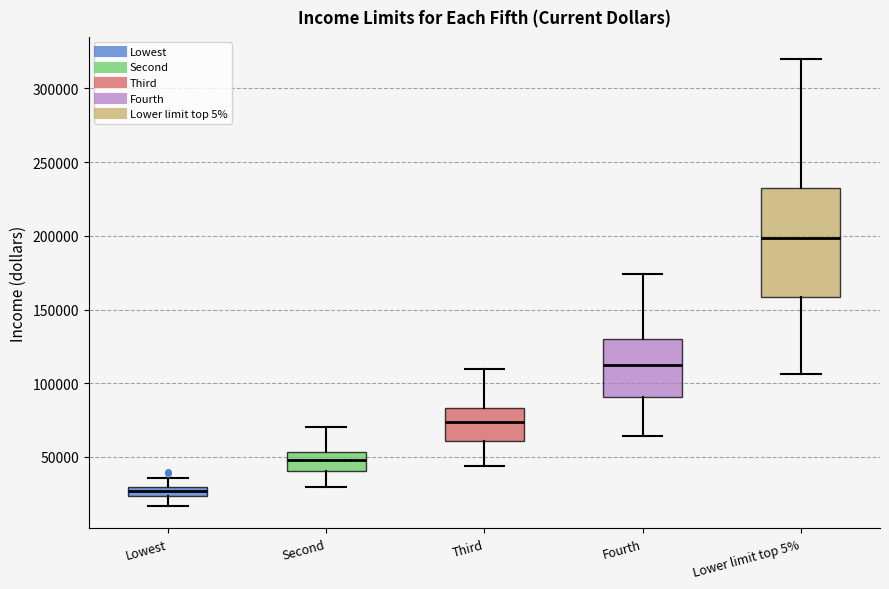

Which box has the highest median line?

Lower limit top 5%